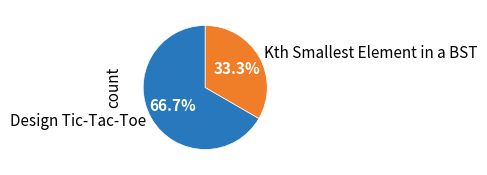

How much of the chart is everything except Design Tic-Tac-Toe?

33.3%